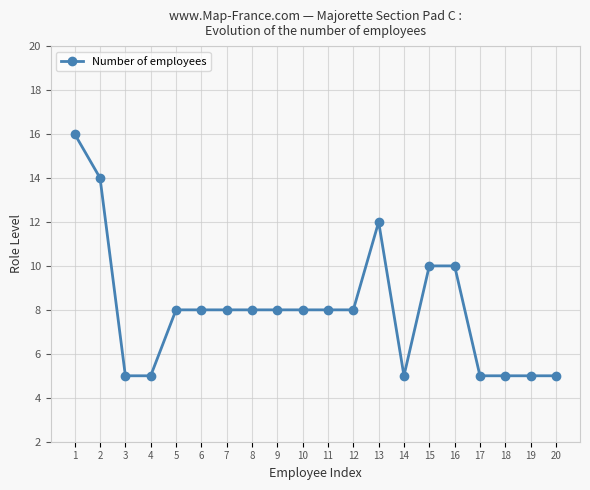

What value does the data have at 15?

10